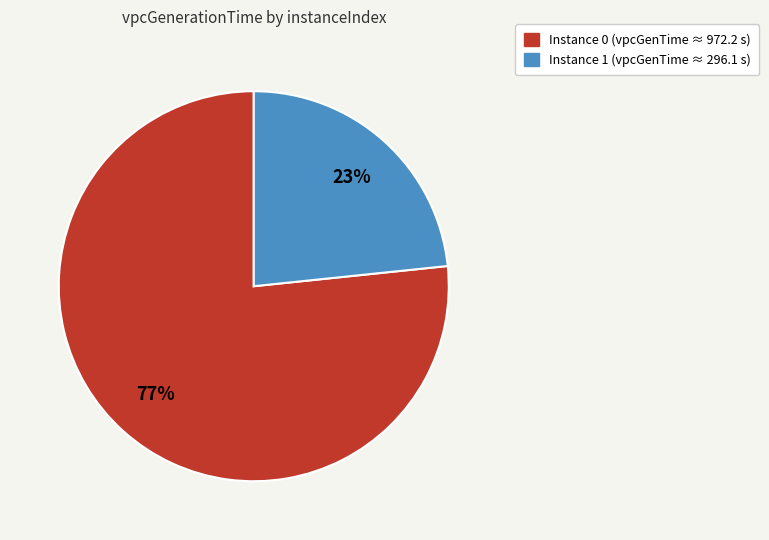

Is there a majority slice in this chart?

Yes